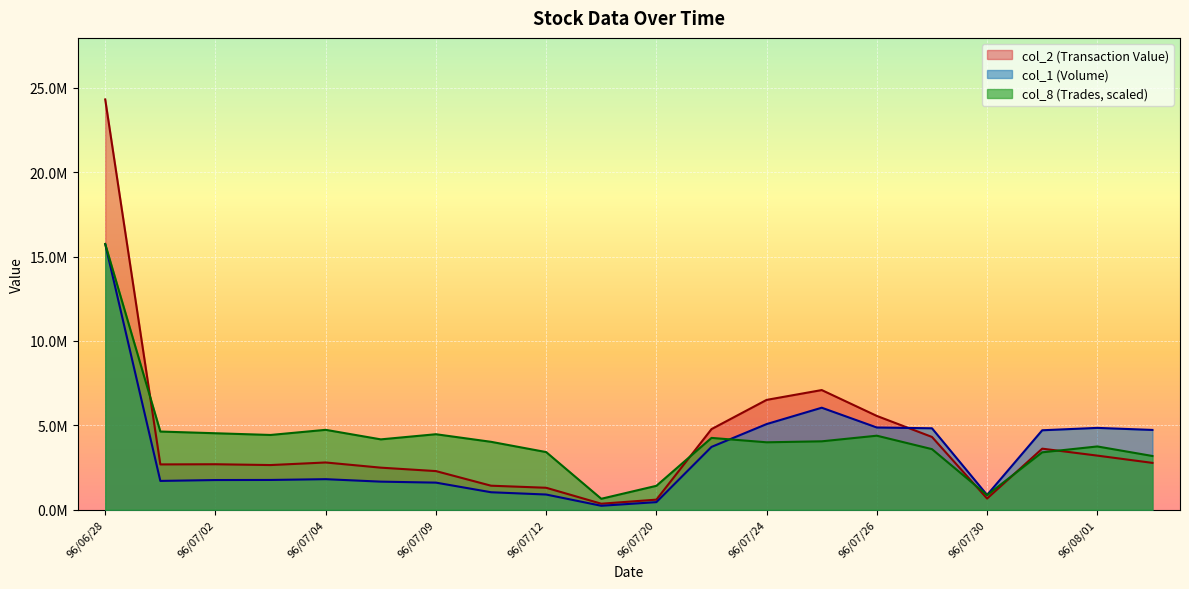

What is the spread (max minus min) of values at 96/07/23?

1054380.0